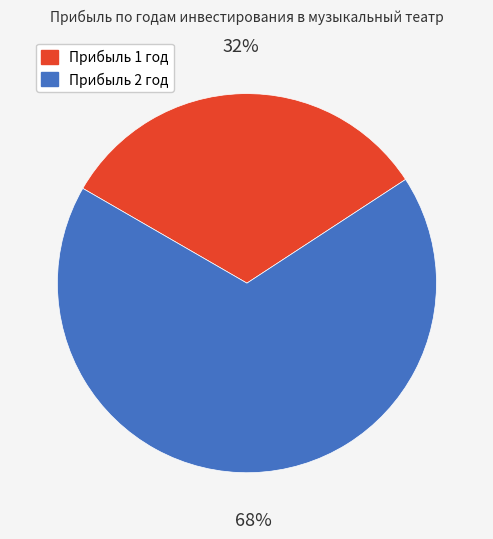

To the nearest percent, what is the average slice percentage?

50%